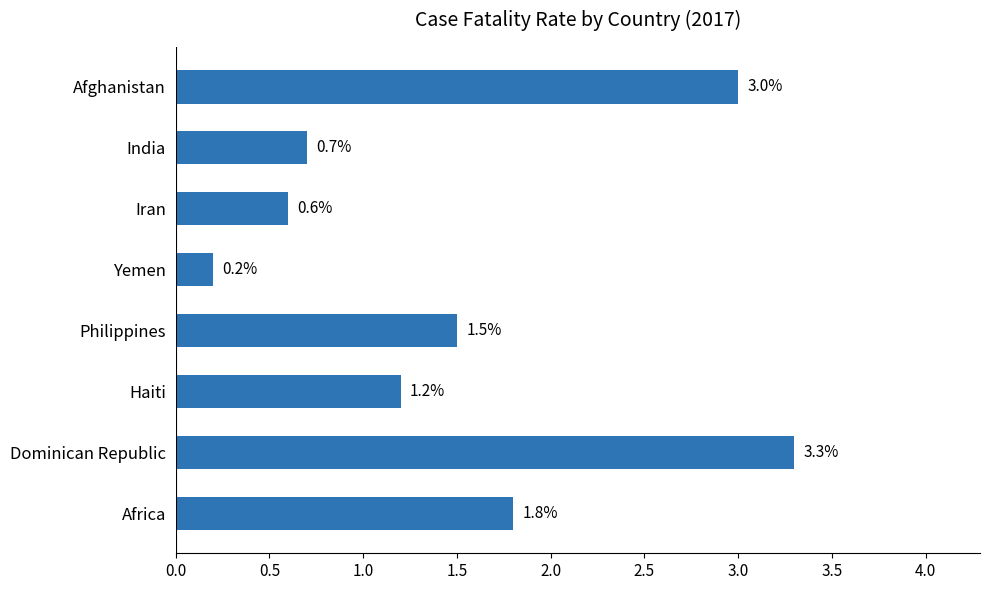

What is the greatest value displayed?

3.3